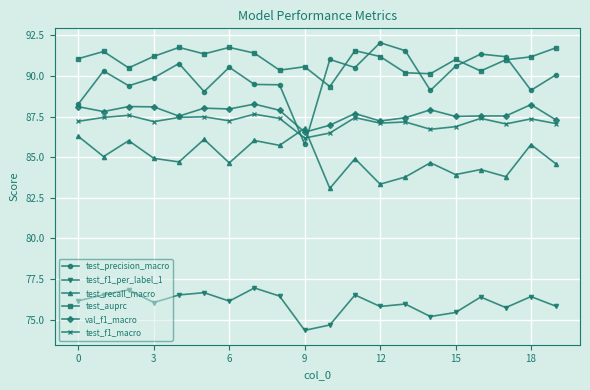

Does the chart have visible grid lines?

Yes